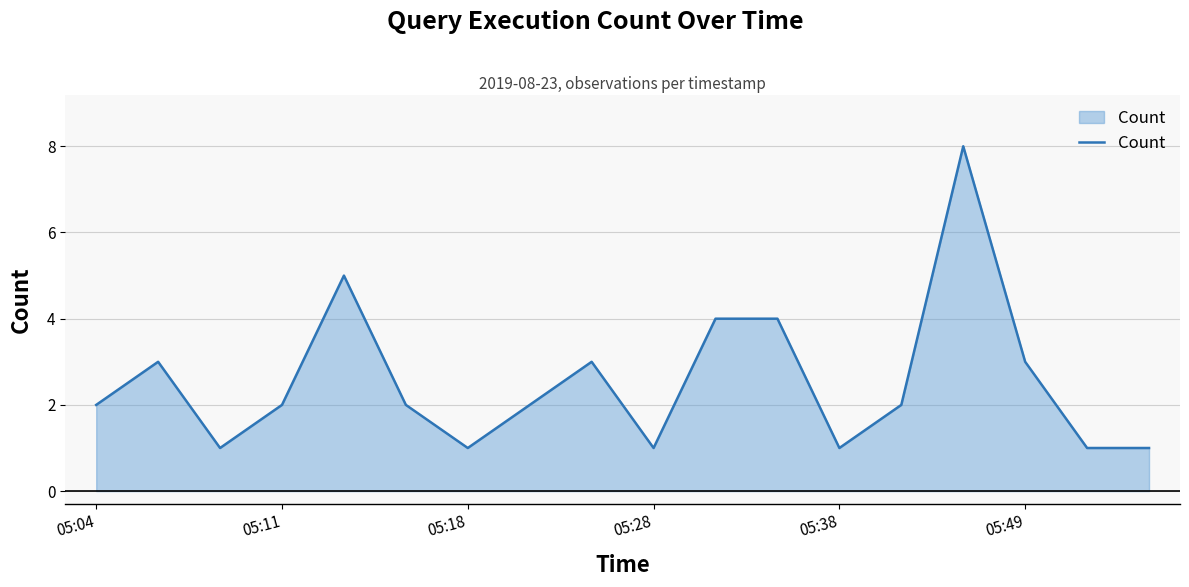

What is the maximum value shown in the chart?

8